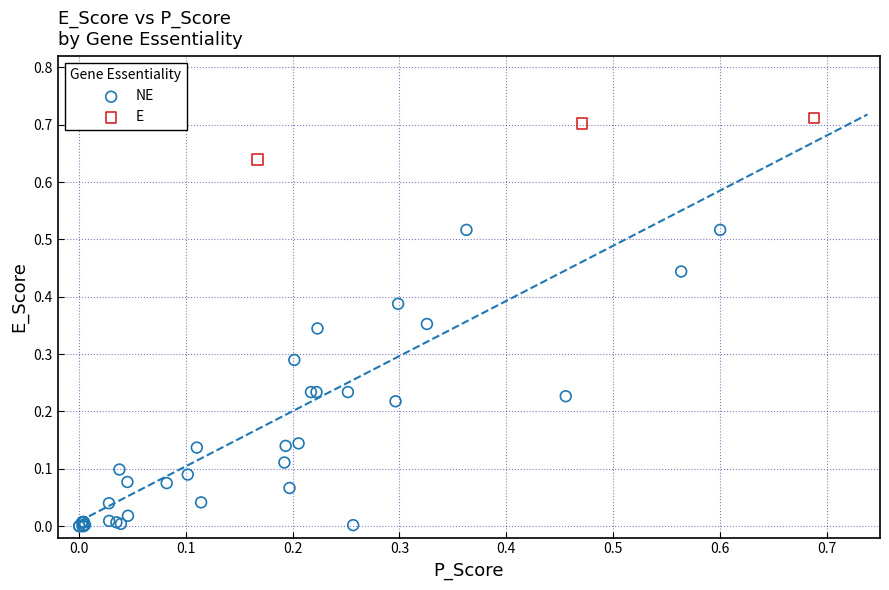

Which series reaches the minimum Y coordinate?

NE